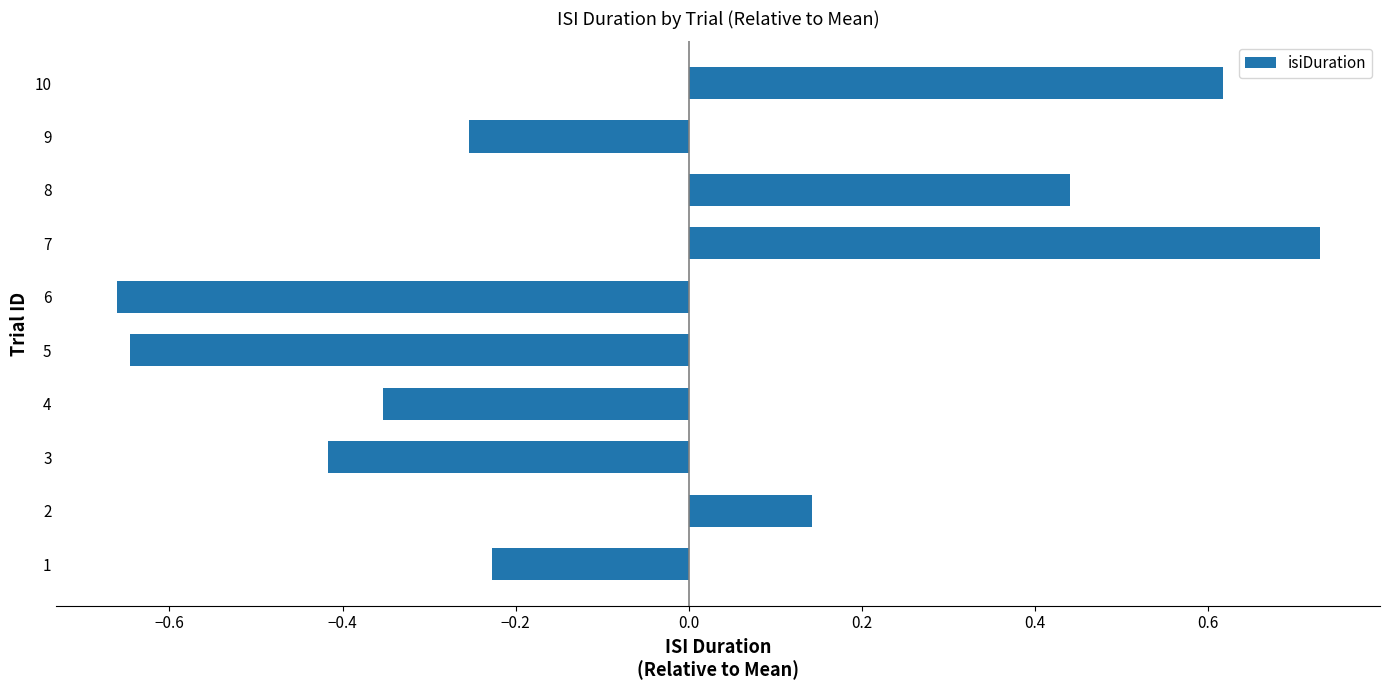

Count the values in the range 0 to 1.

4